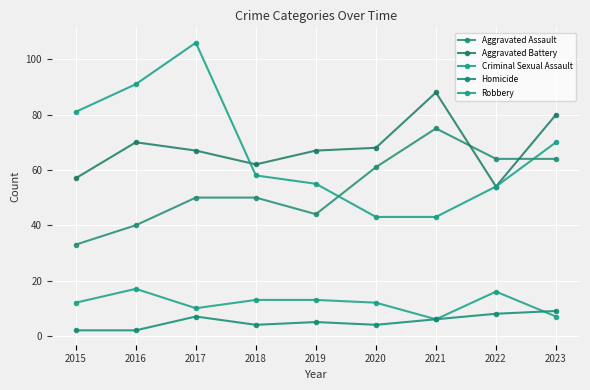

At which category does the chart reach its peak across all series?

2017